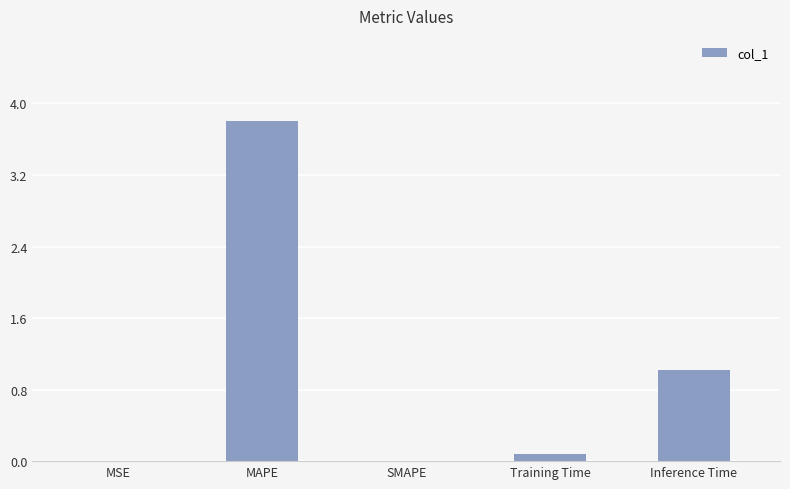

What is the sum of the values at SMAPE and Training Time?

0.1